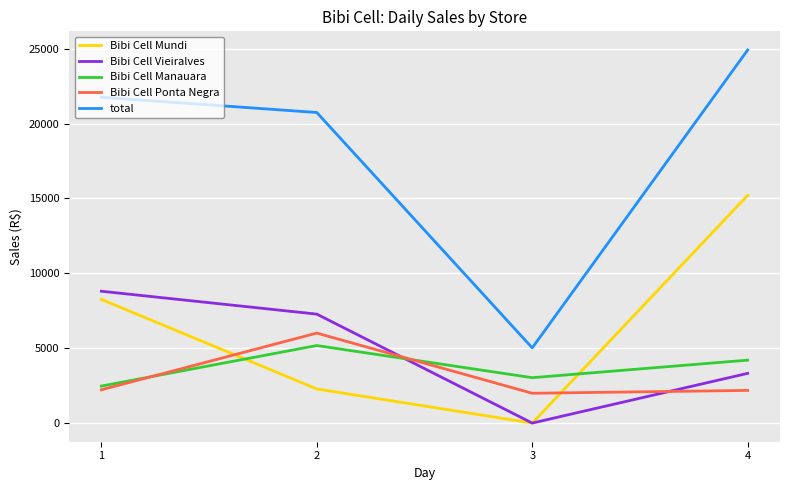

How many lines are shown in the chart?

5